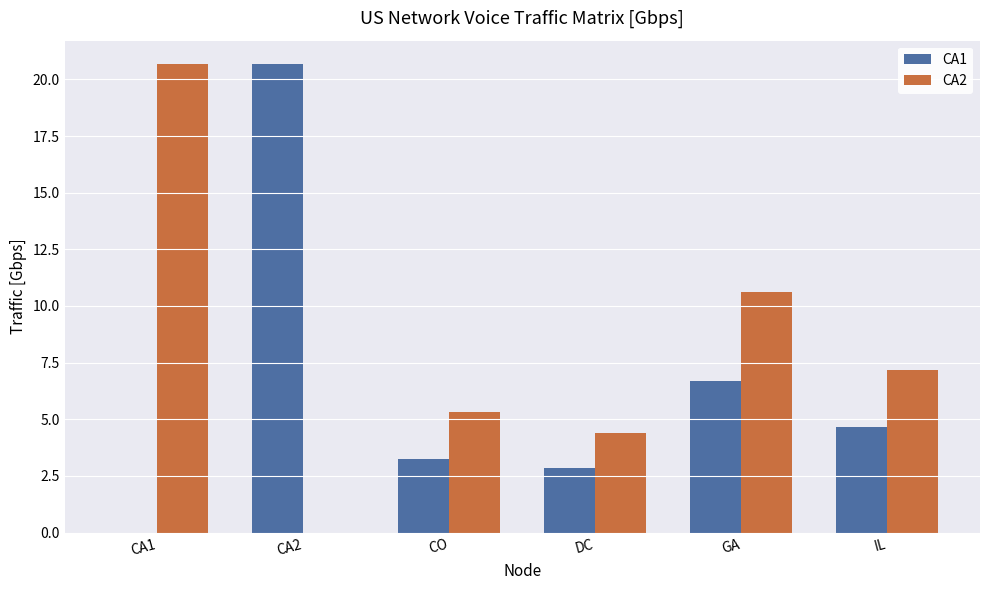

At which label is CA1 closest to 10?

GA